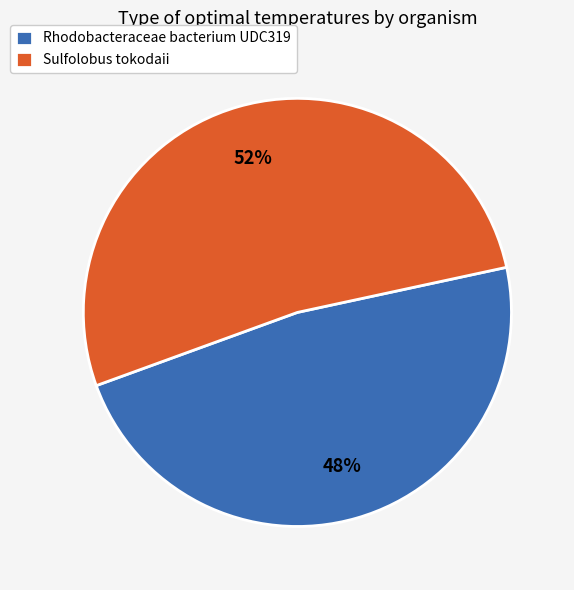

What is the ratio of the value at Sulfolobus tokodaii to the value at Rhodobacteraceae bacterium UDC319?

1.1